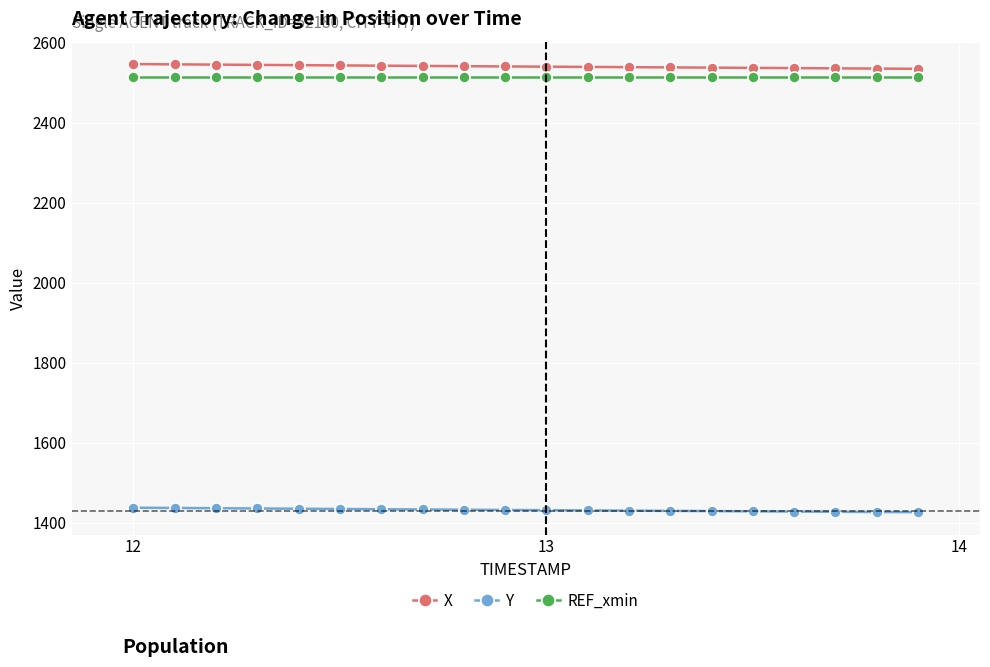

What is the average value of the REF_xmin series?

2512.8